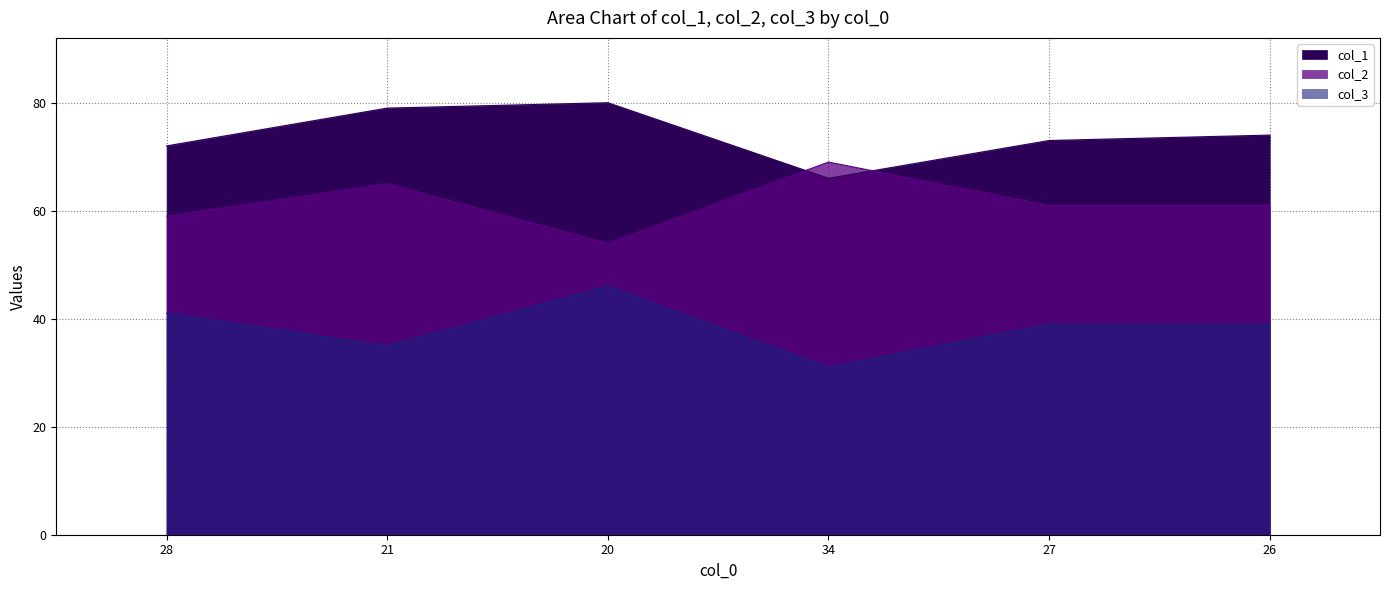

Reading left to right, extract all data points from this chart.

col_1: 28=72	21=79	20=80	34=66	27=73	26=74
col_2: 28=59	21=65	20=54	34=69	27=61	26=61
col_3: 28=41	21=35	20=46	34=31	27=39	26=39